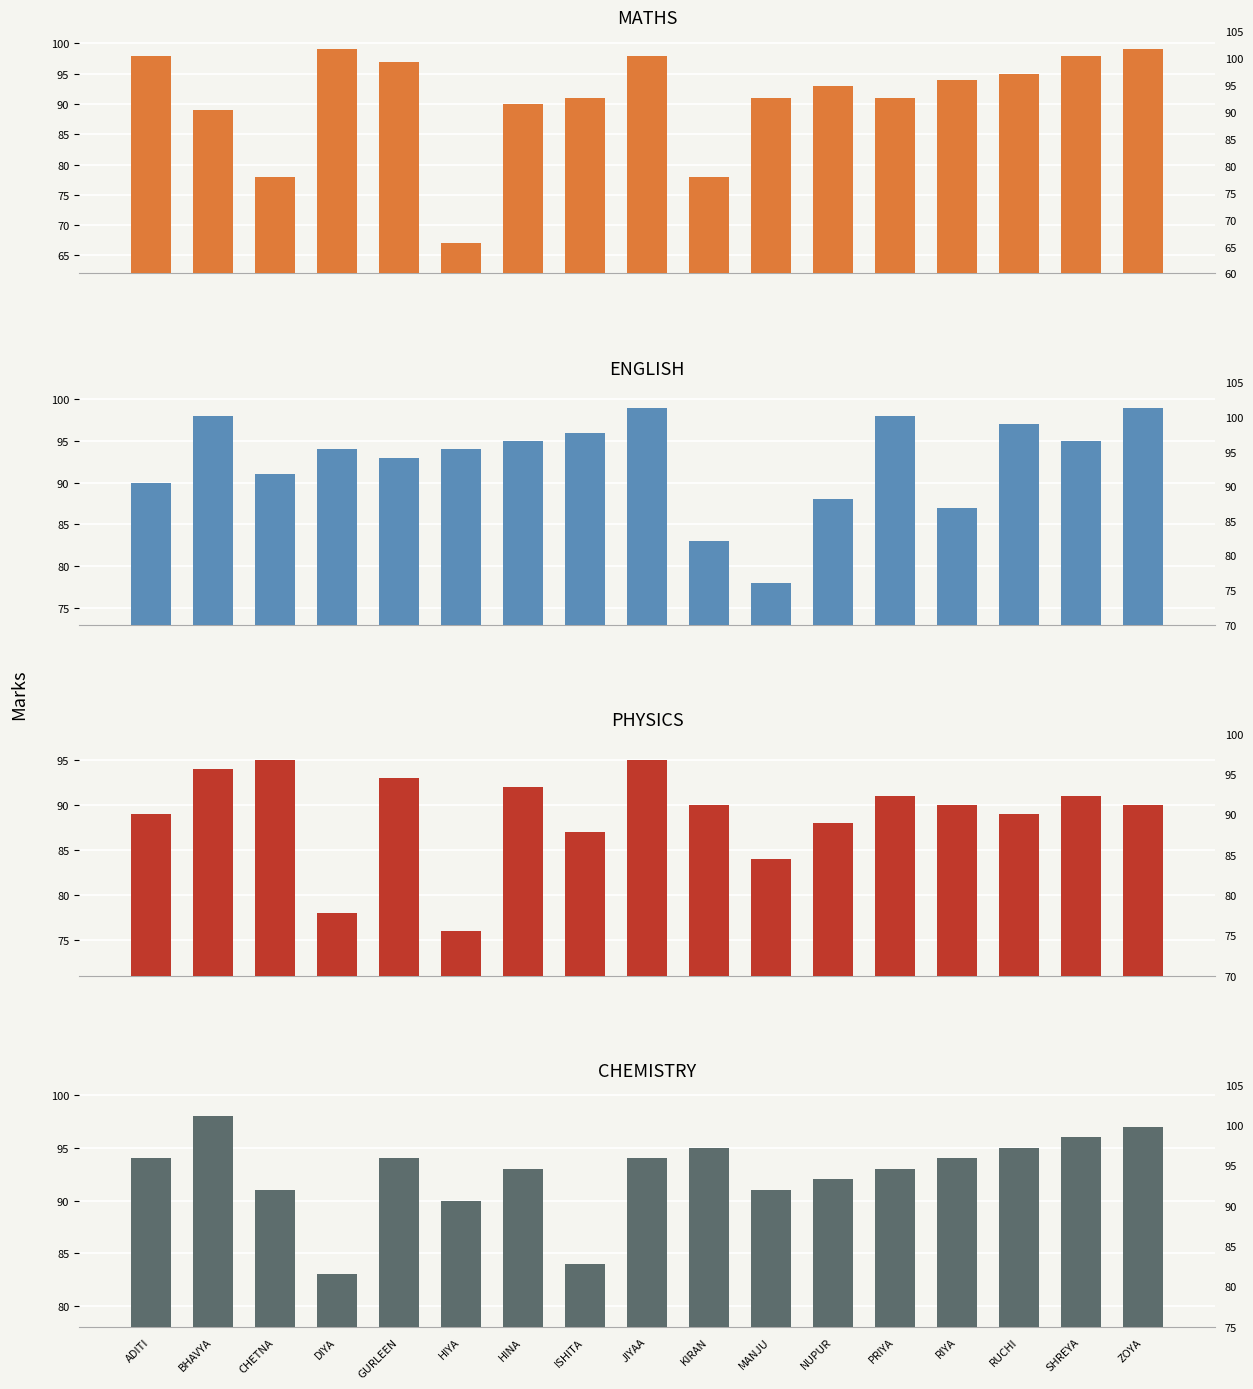

Which series changed the most between BHAVYA and MANJU?

ENGLISH